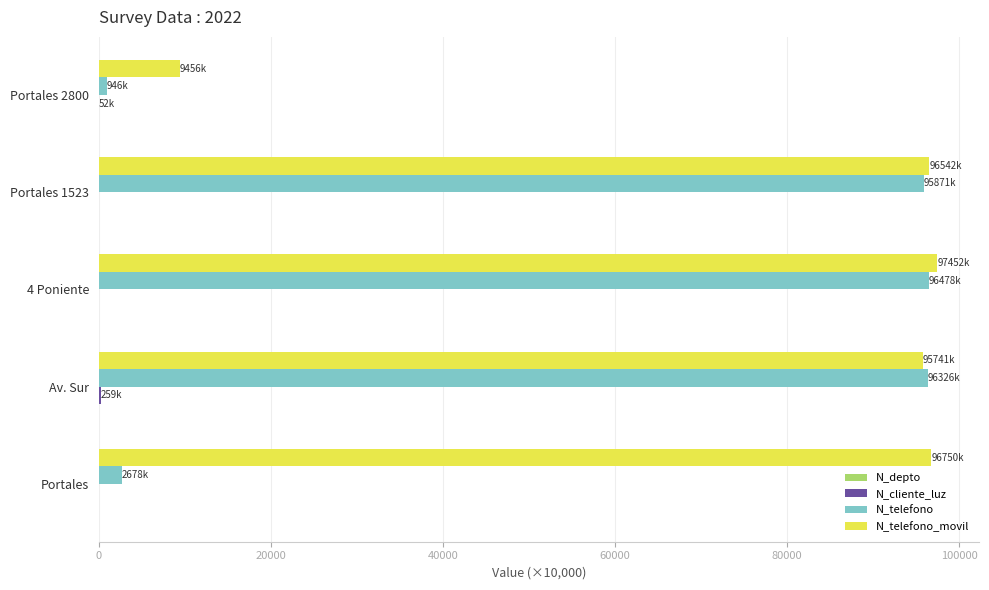

Is it true that N_telefono_movil equals 4401.4 at Portales 2800?

False